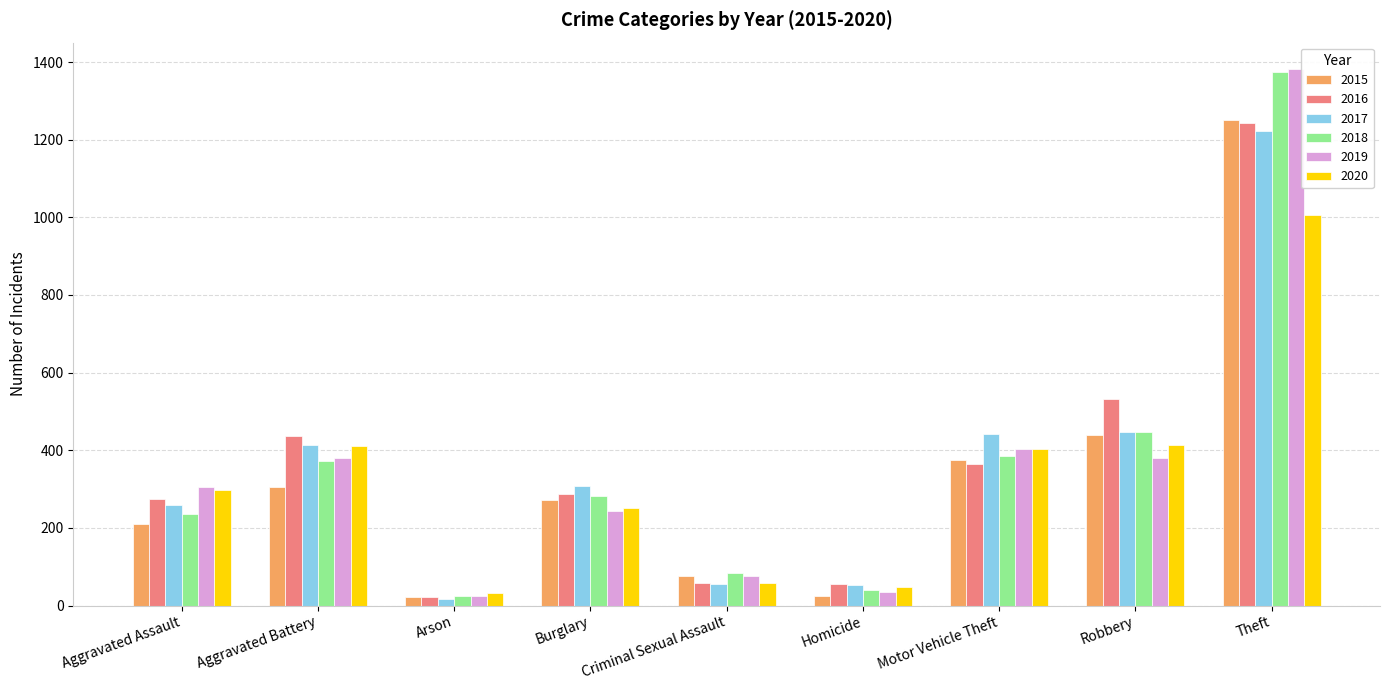

What is the smallest value displayed?

17